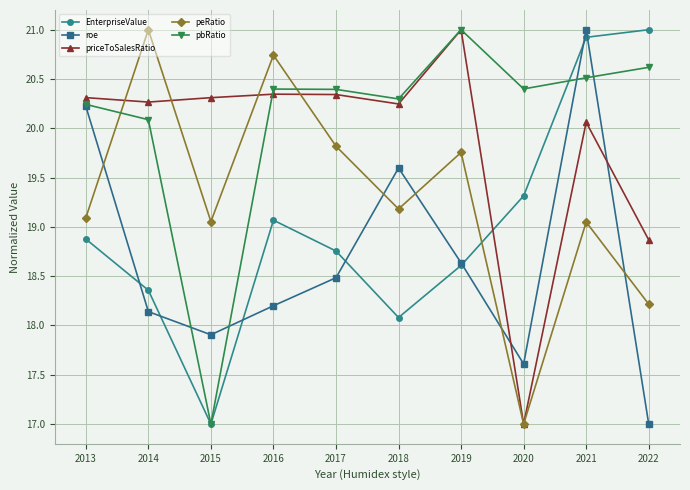

True or false: pbRatio has more than 2 interior local peaks.

False